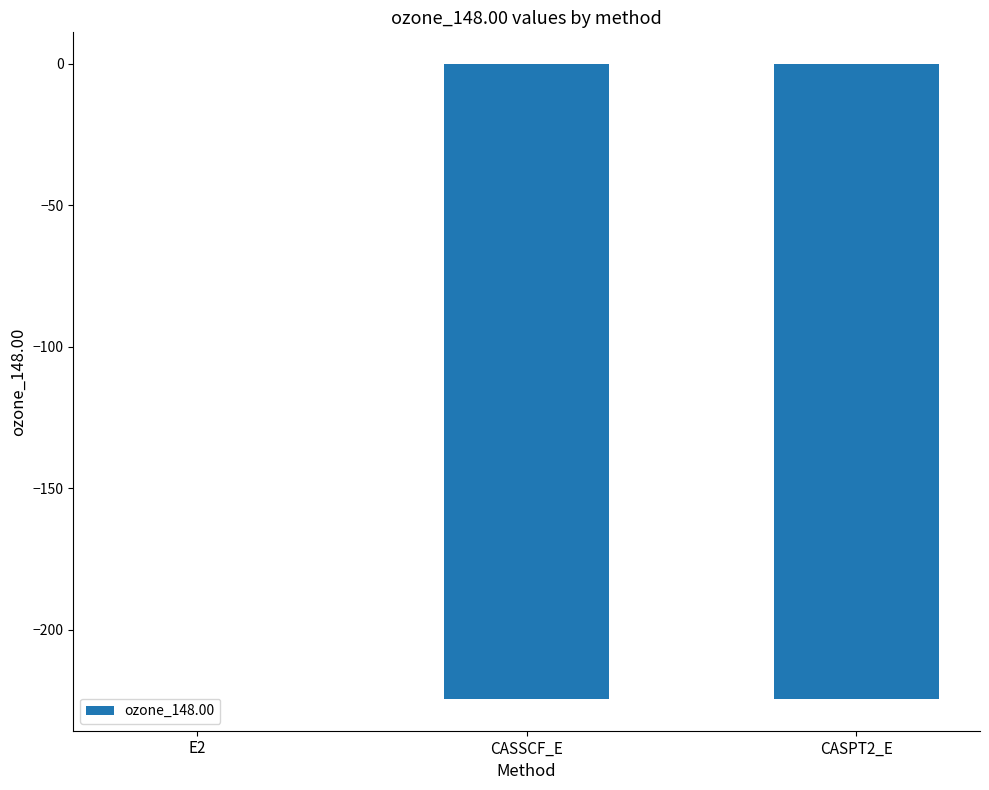

Which label corresponds to the largest value in the chart?

E2